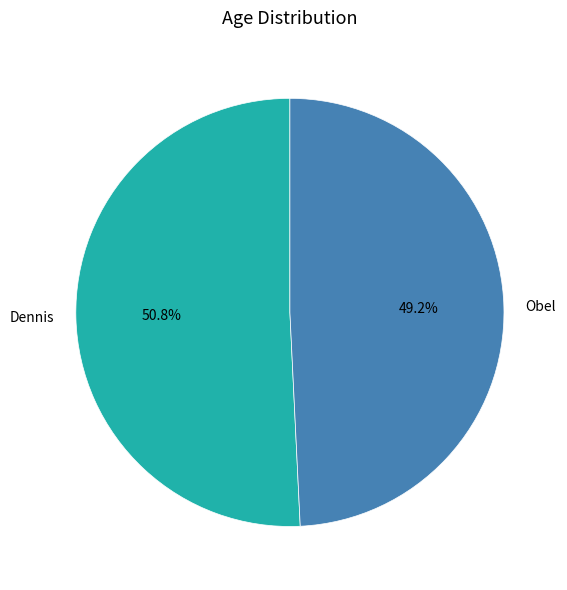

Do Obel and Dennis together represent more than half of the pie?

Yes